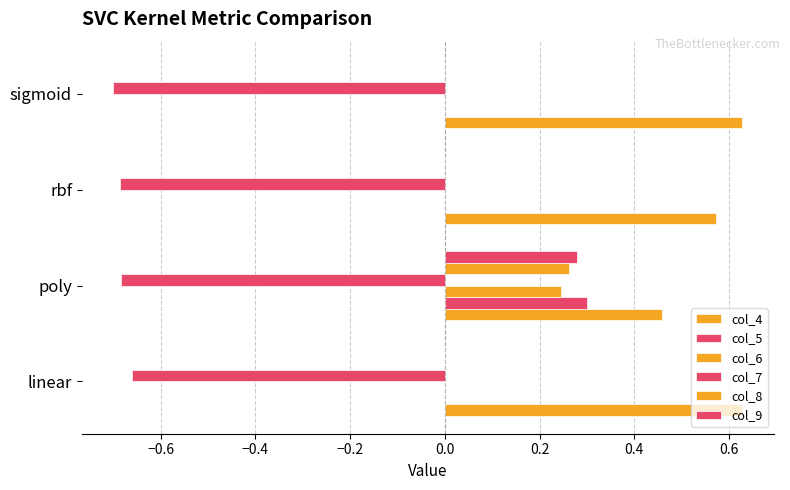

Count the number of categories in the chart.

4